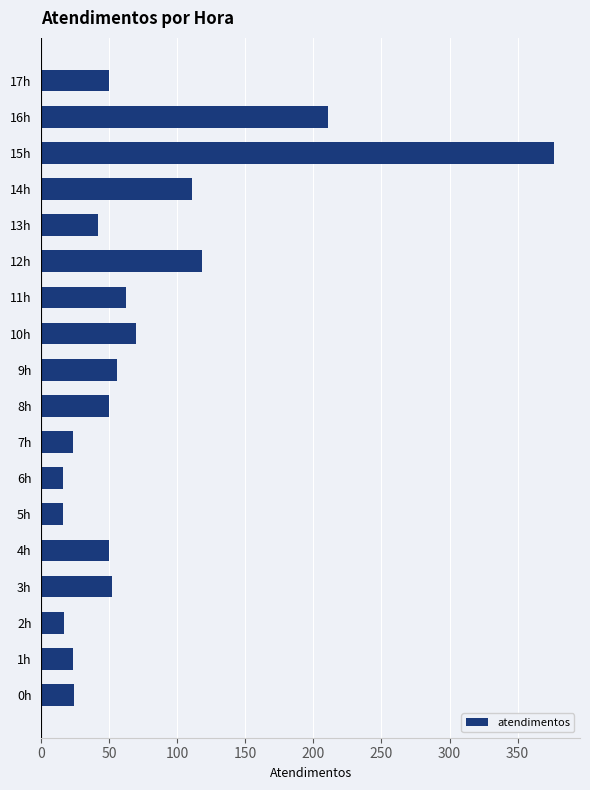

What is the ratio of the value at 11h to the value at 2h?

3.6